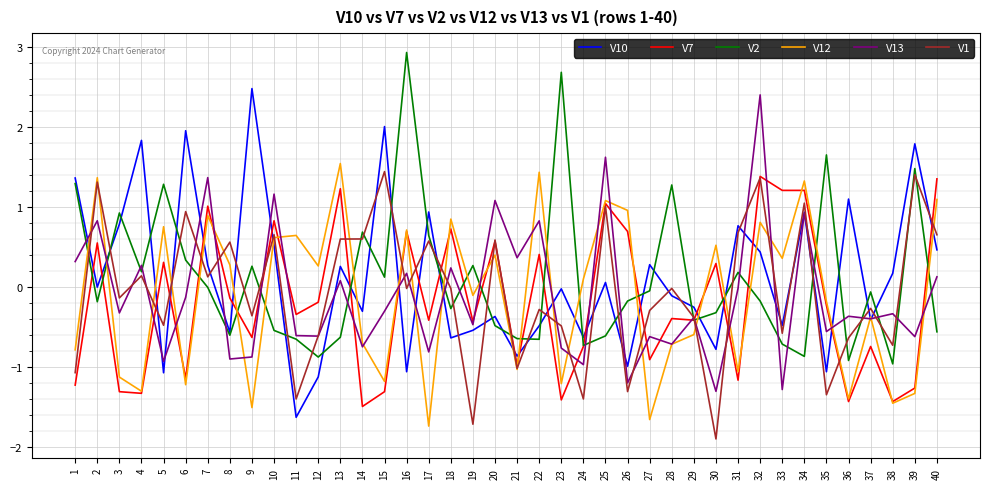

At which label is V7 closest to 0?

8